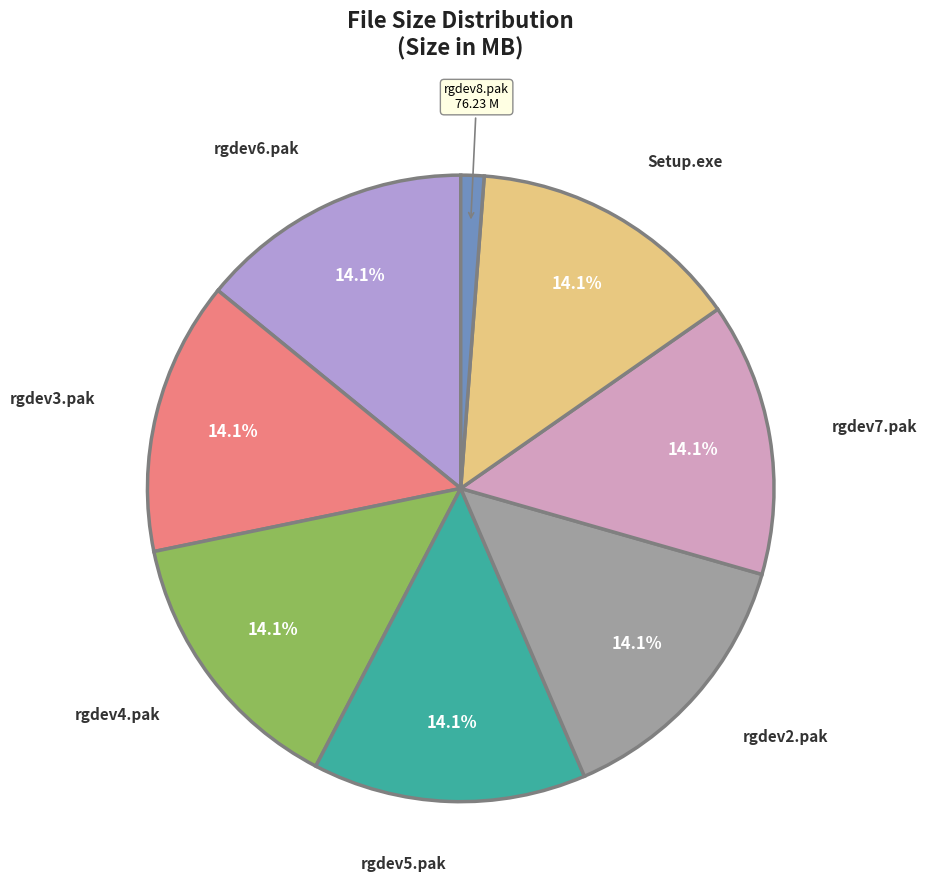

How many segments does this pie chart have?

8